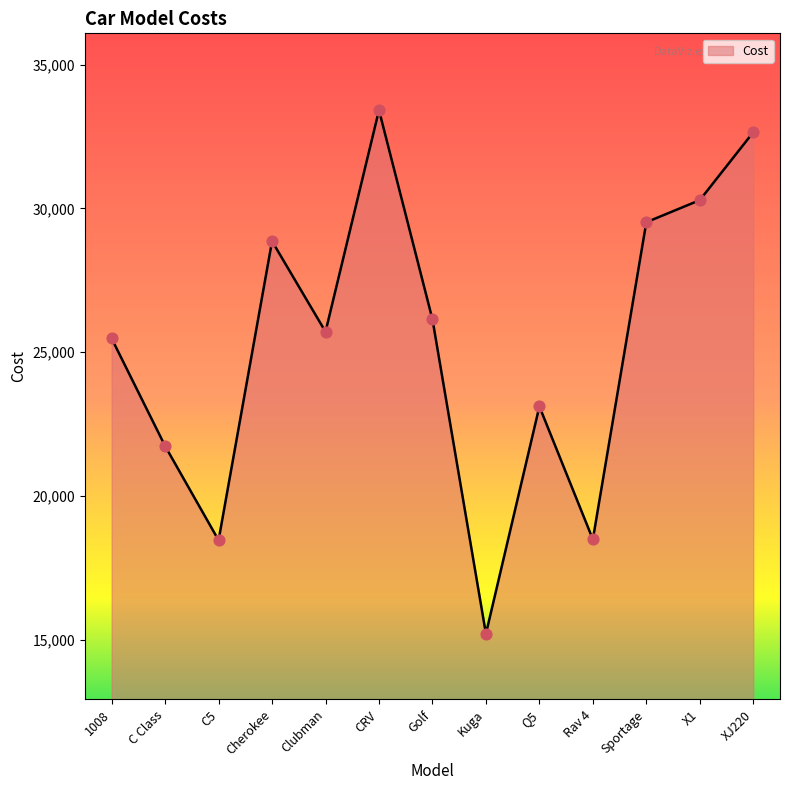

What is the ratio of the value at C5 to the value at X1?

0.6